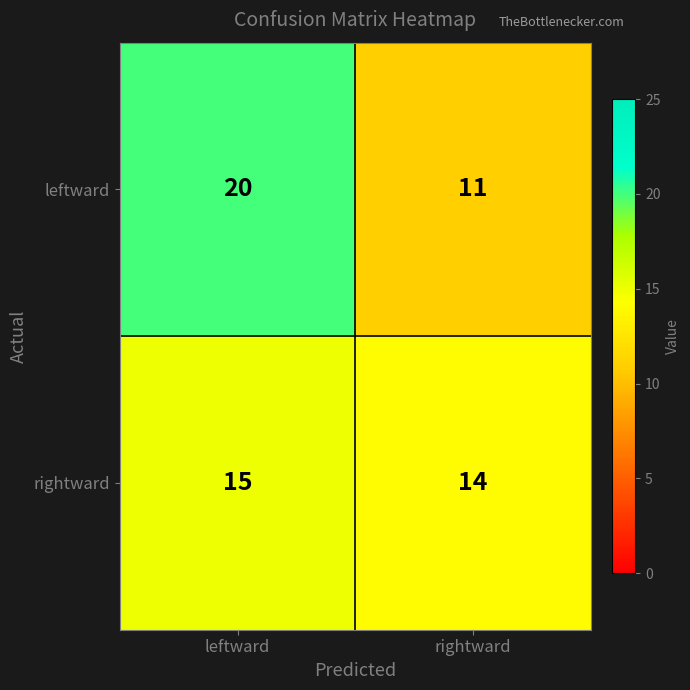

What is the difference between the highest and lowest values at leftward?

5